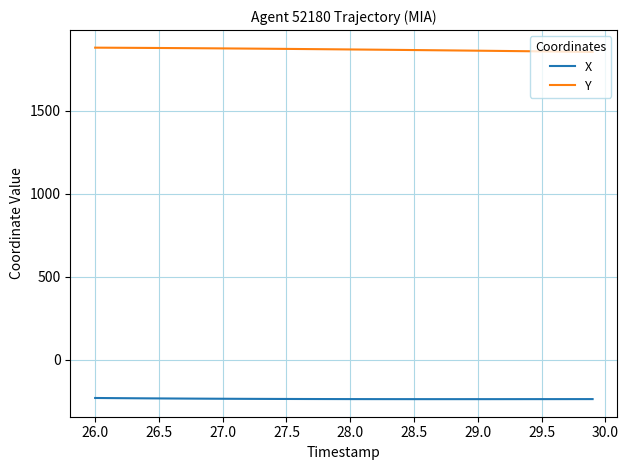

True or false: Y and X intersect in this chart.

False